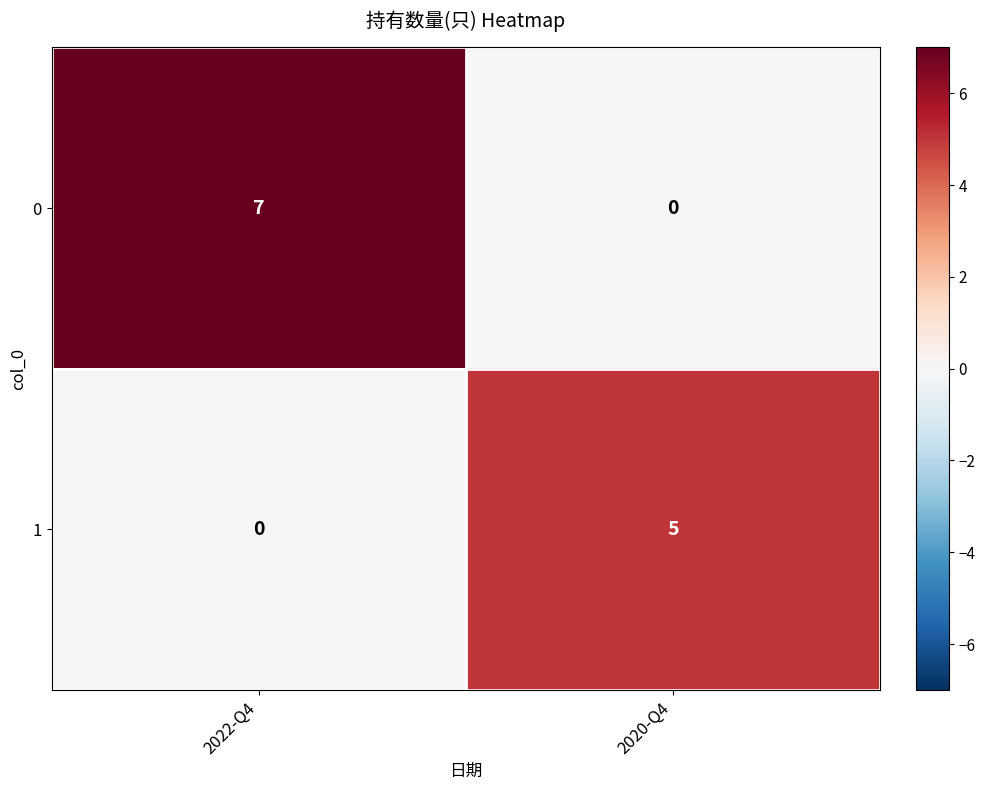

Where is 1 nearest to the value 2?

2022-Q4